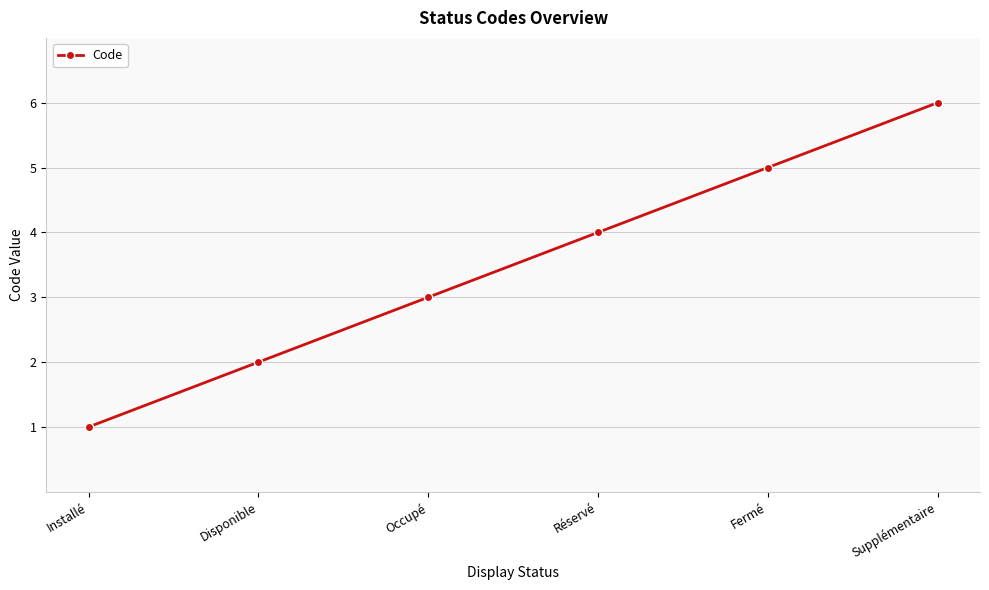

At which category does the chart reach its peak across all series?

Supplémentaire